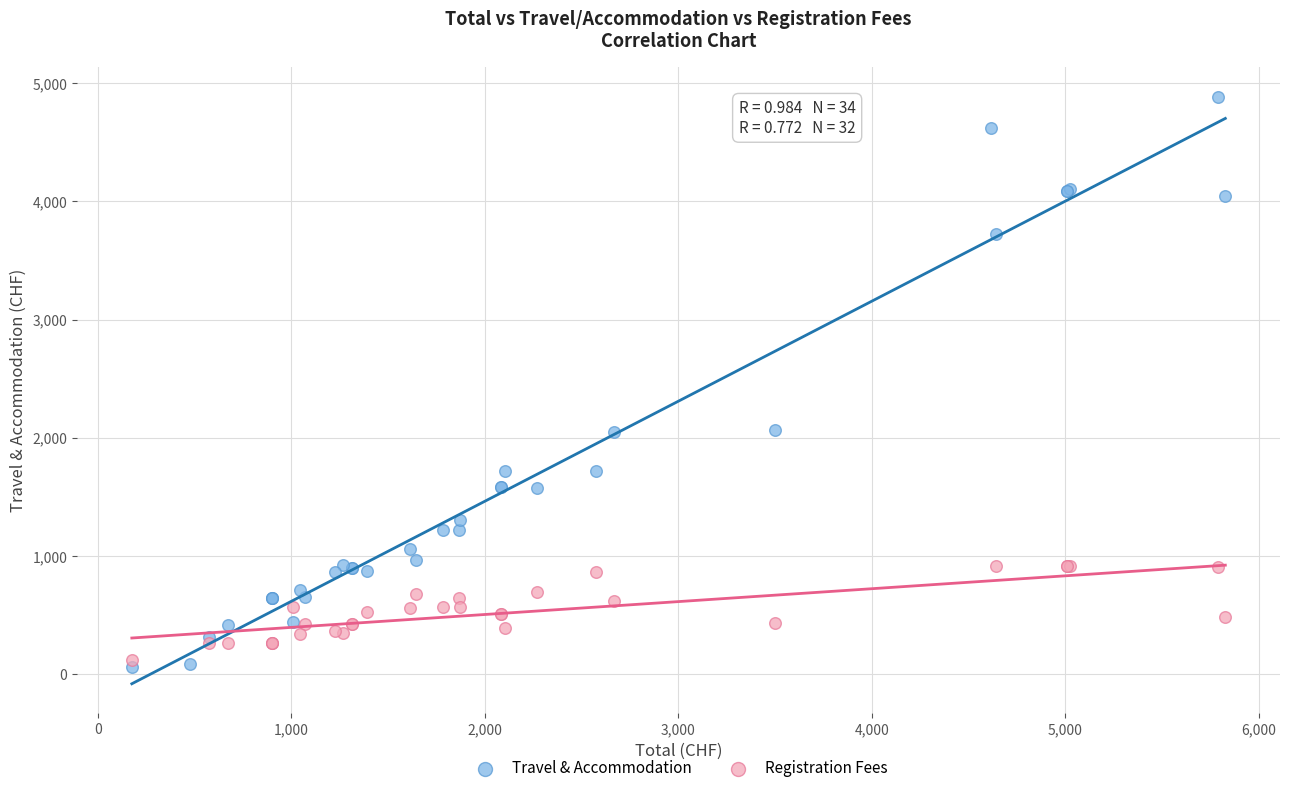

Which series reaches the maximum Y coordinate?

Travel & Accommodation